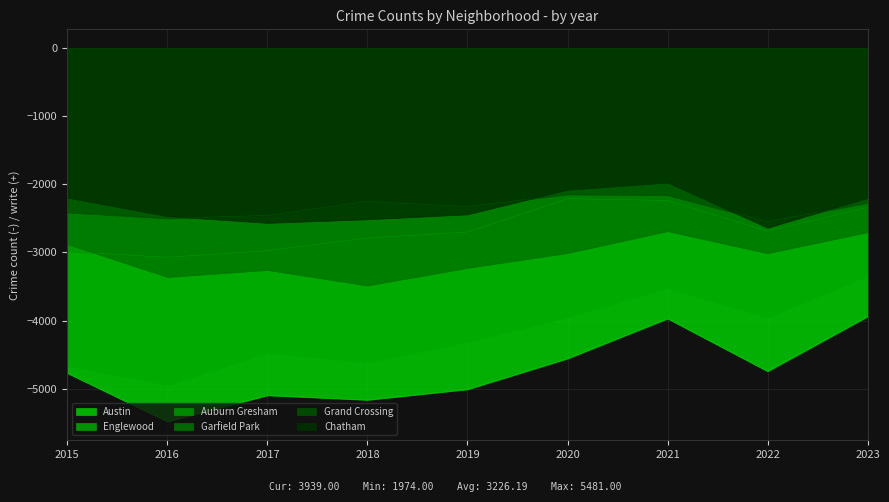

Is the value of Auburn Gresham at 2018 greater than the value of Chatham at 2019?

No